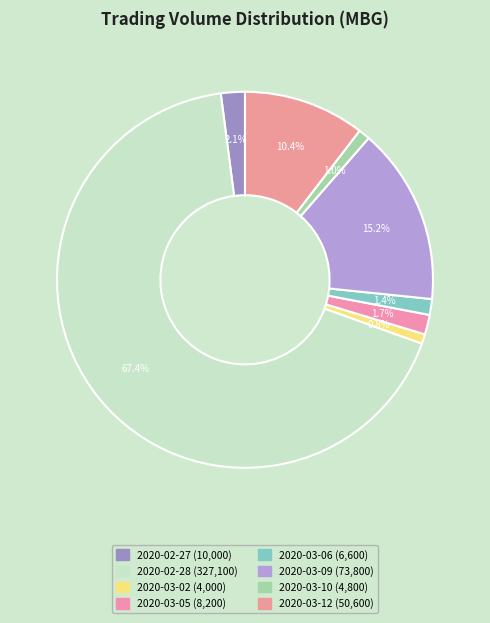

Between 2020-02-27 and 2020-03-02, which is larger?

2020-02-27